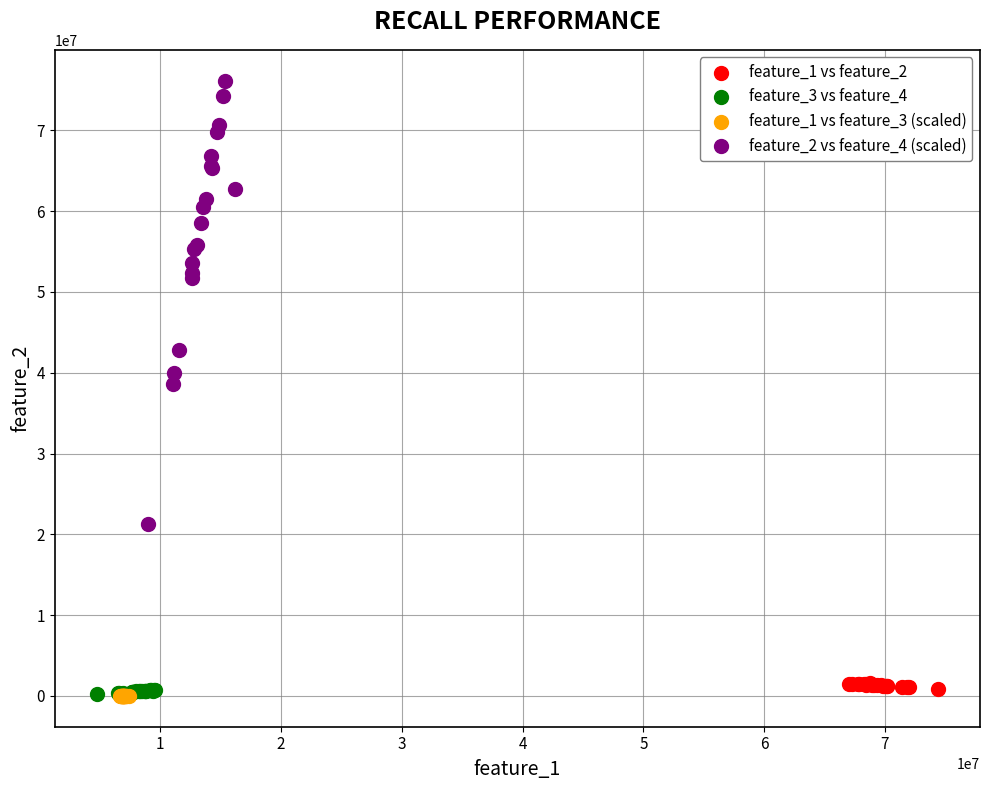

Which series contains the highest Y value?

feature_2 vs feature_4 (scaled)